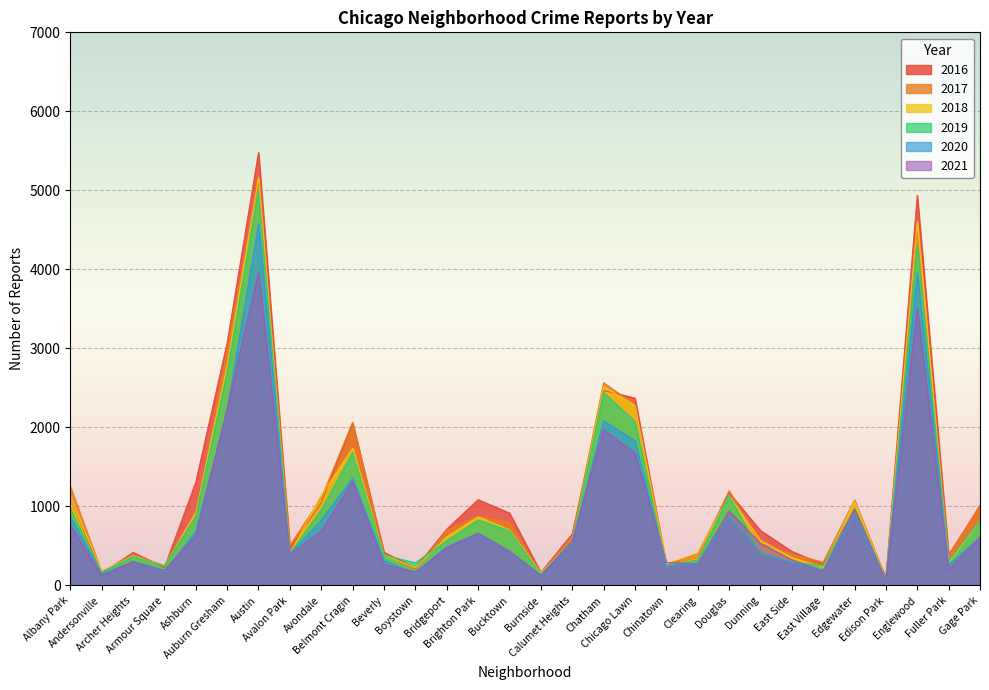

How many lines are shown in the chart?

6